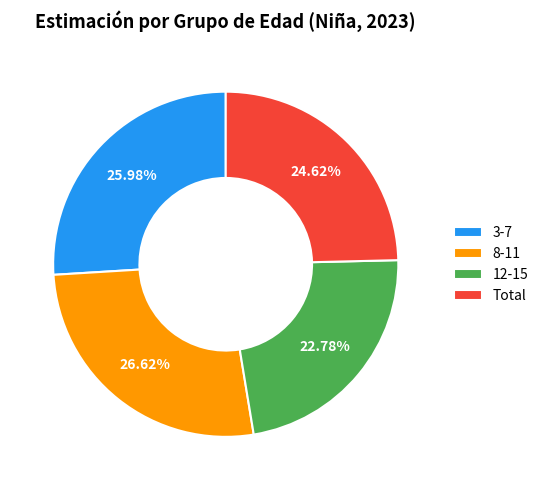

Is 12-15 the majority of the pie?

No